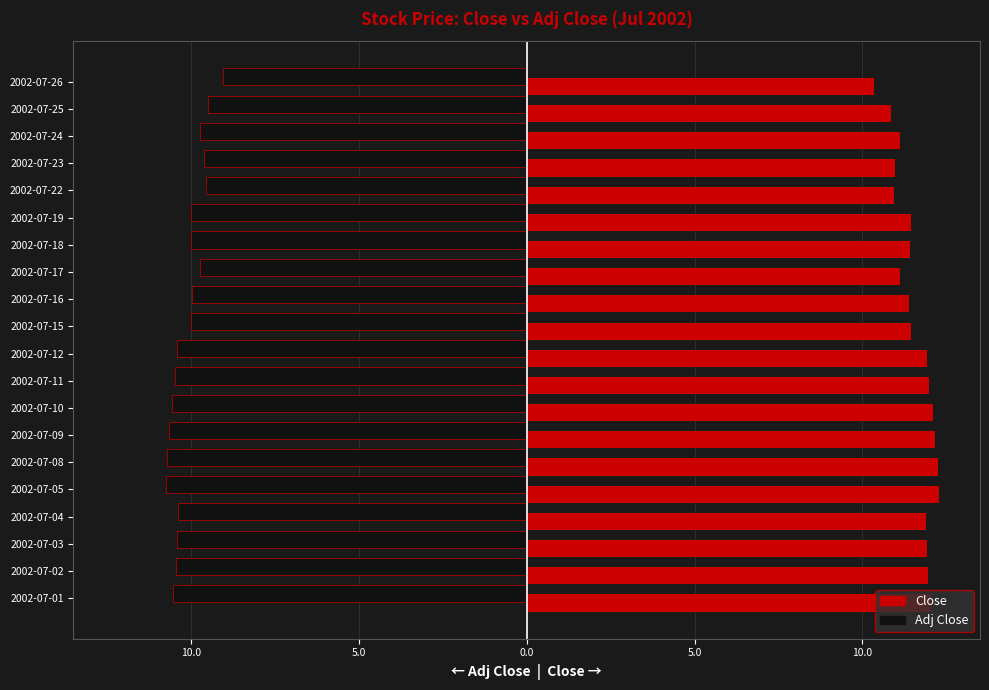

What is the value of the Adj Close bar at the 4th from the left?

-10.4